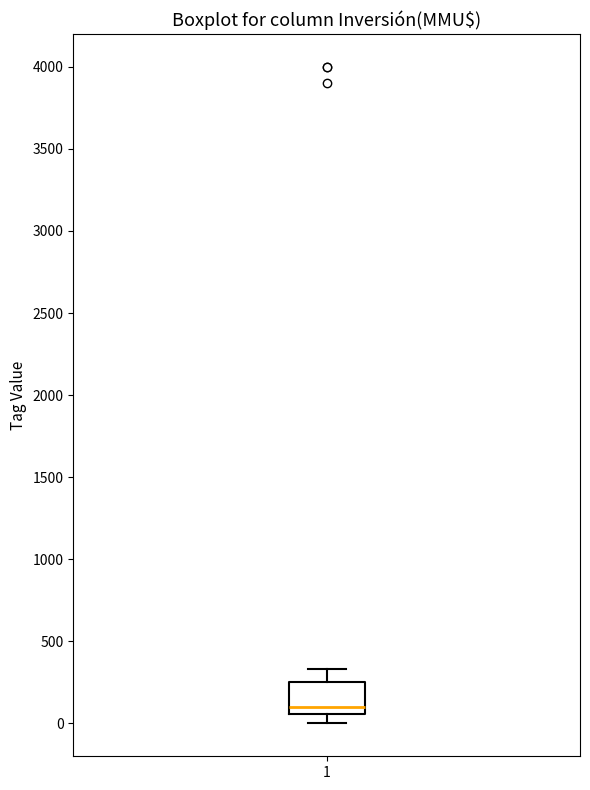

Transcribe this box plot: give where the median line is, the range the box spans, and where the two whiskers end, as read against the y-axis. The values are not printed on the chart, so give them approximately, as read against the axis.

median 100, box 50 to 250, whiskers 0 to 350